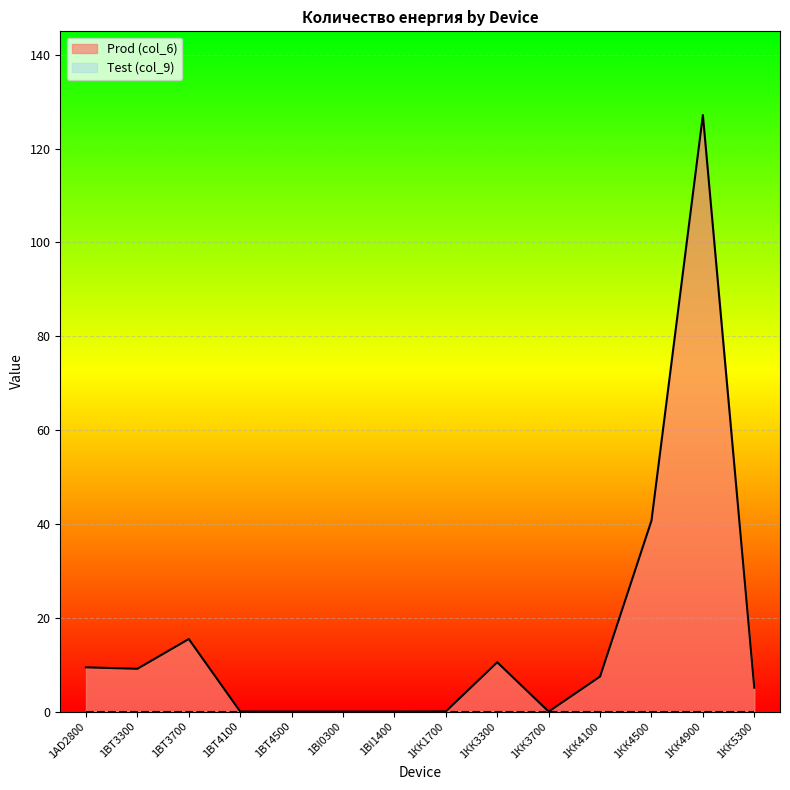

The value of Prod (col_6) at 1ВТ4100 is -57.1. True or false?

False